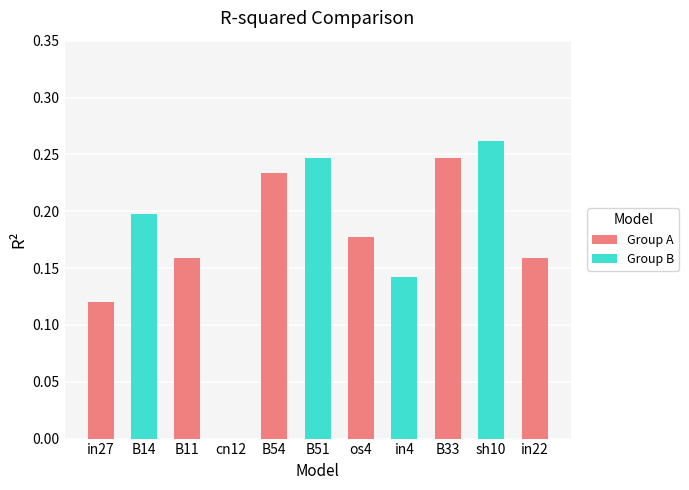

What is the sum of the values at B33 and B54?

0.5